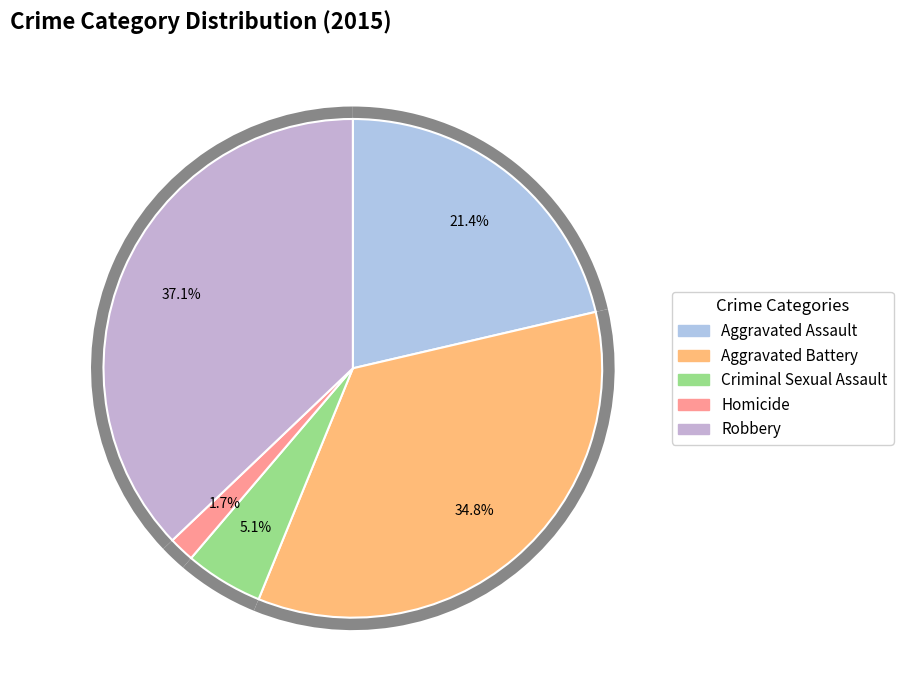

To the nearest percent, what is the difference between the largest and smallest slice percentages?

35%